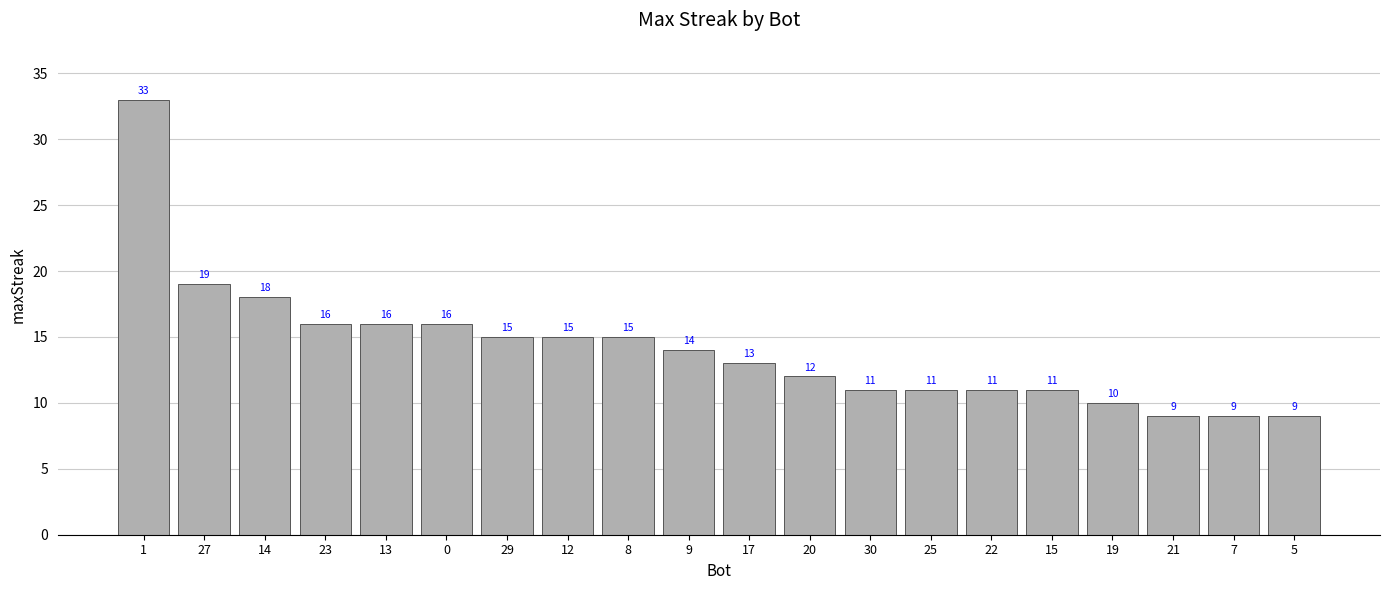

What is the sum of all values?

283